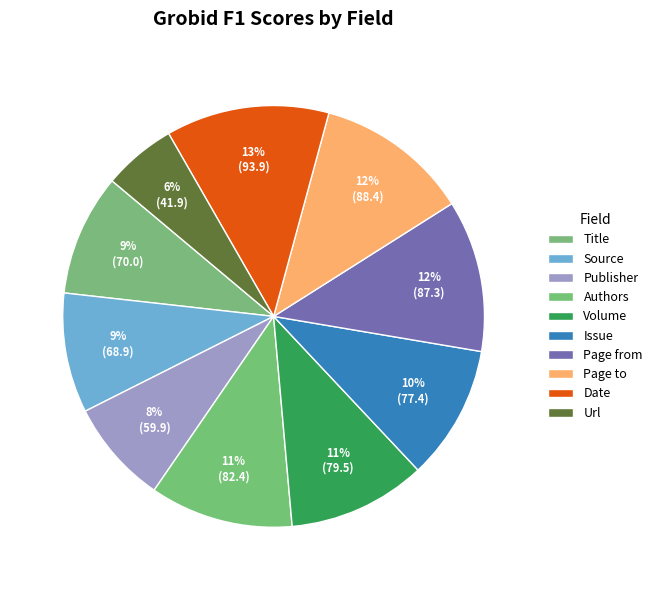

What is the ratio of the value at Date to the value at Page to?

1.1